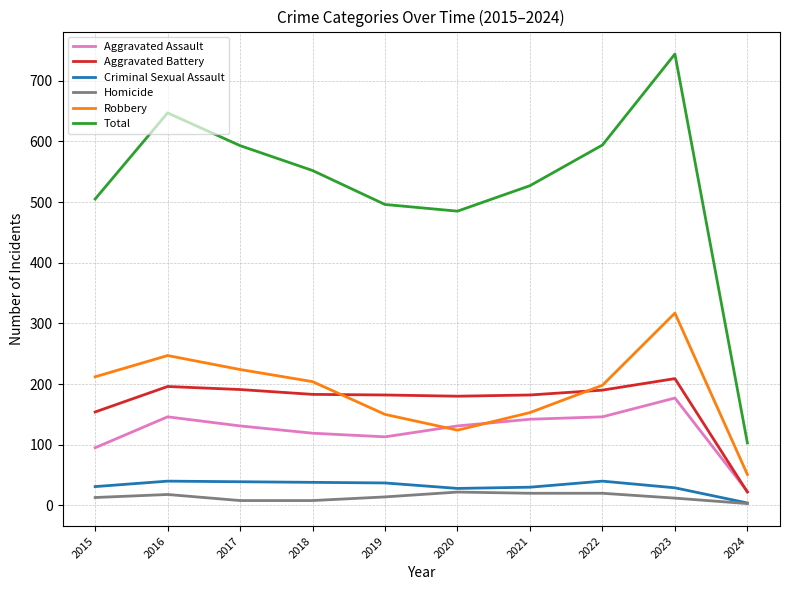

What is the greatest value displayed?

744